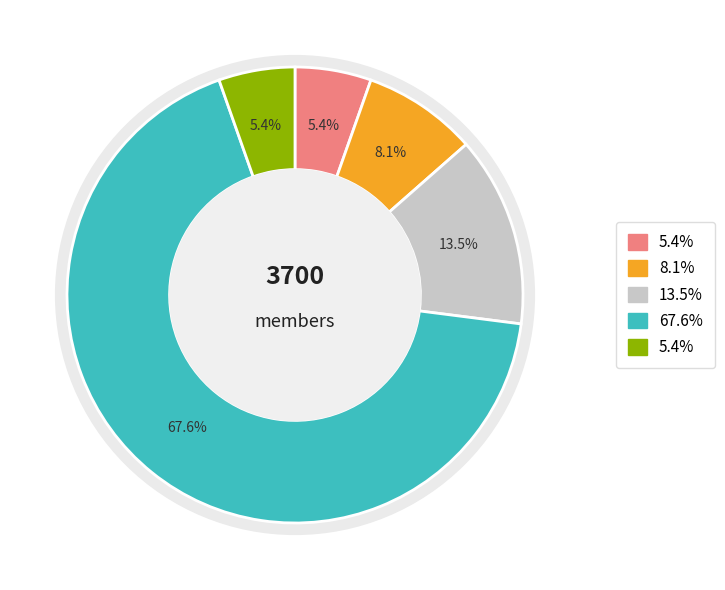

What is the total percentage of DELA CRUZ, JHON and BANARIO, ANGEL JADE?

18.9%